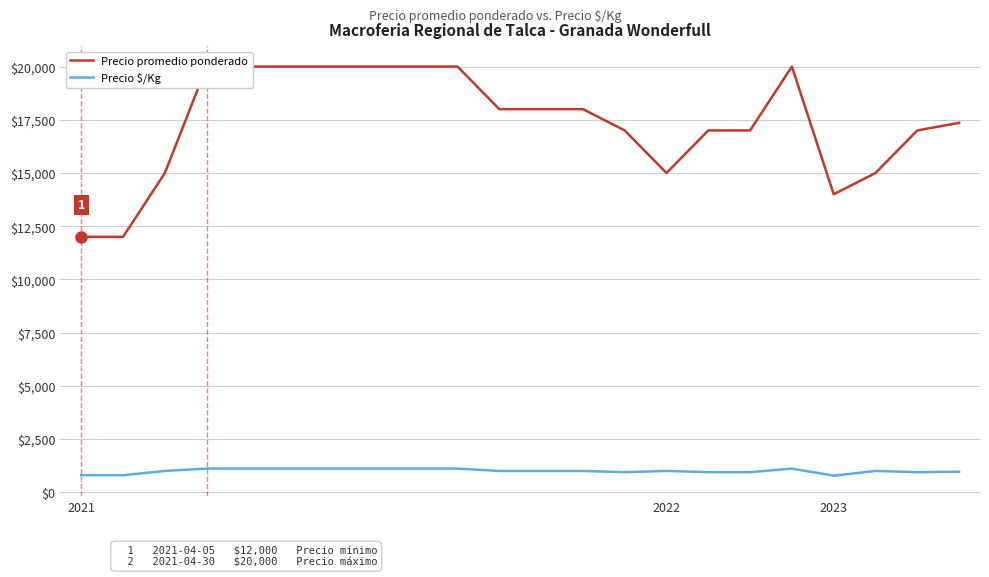

True or false: Precio promedio ponderado and Precio $/Kg intersect in this chart.

False